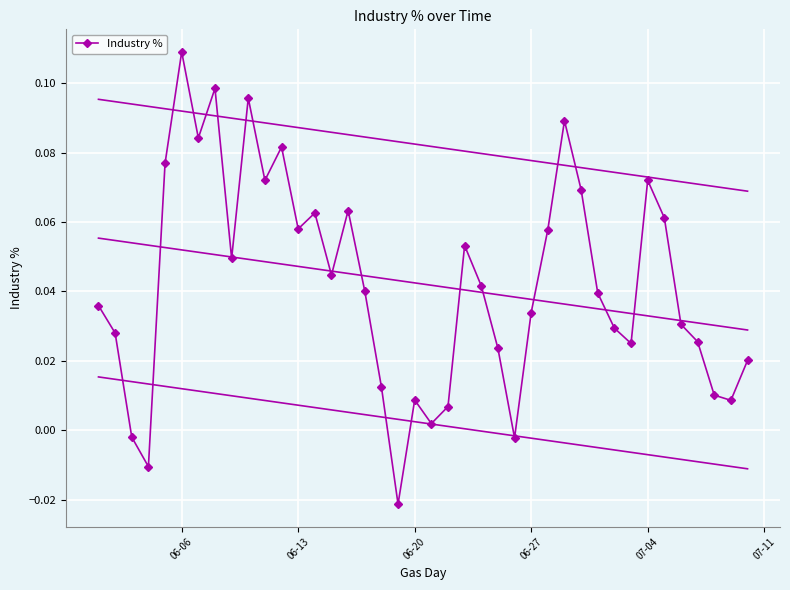

In Industry %, how many points are higher than both neighbors (excluding endpoints)?

10